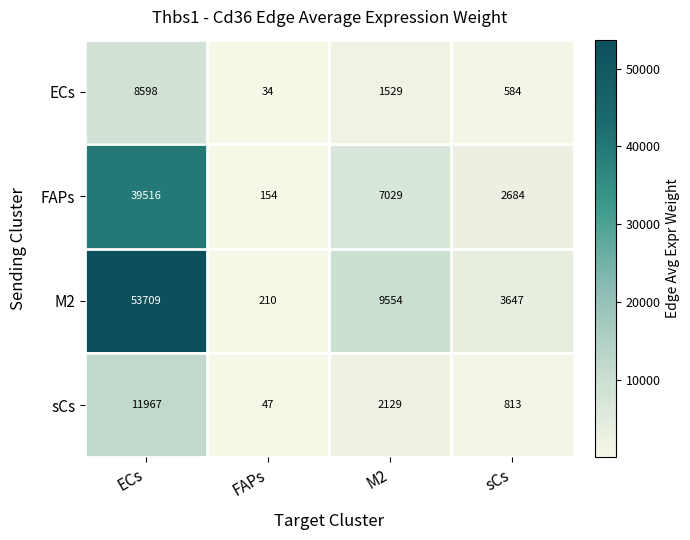

What is the difference between the highest and lowest values at ECs?

45111